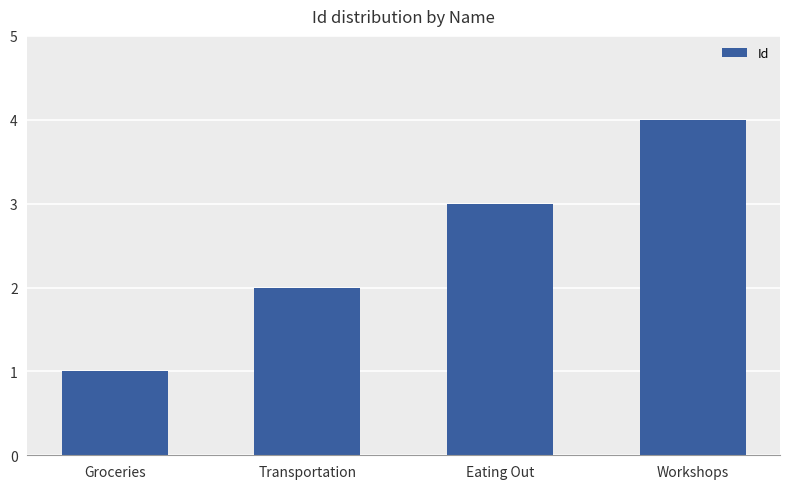

Rank the categories by value from lowest to highest.

Groceries, Transportation, Eating Out, Workshops